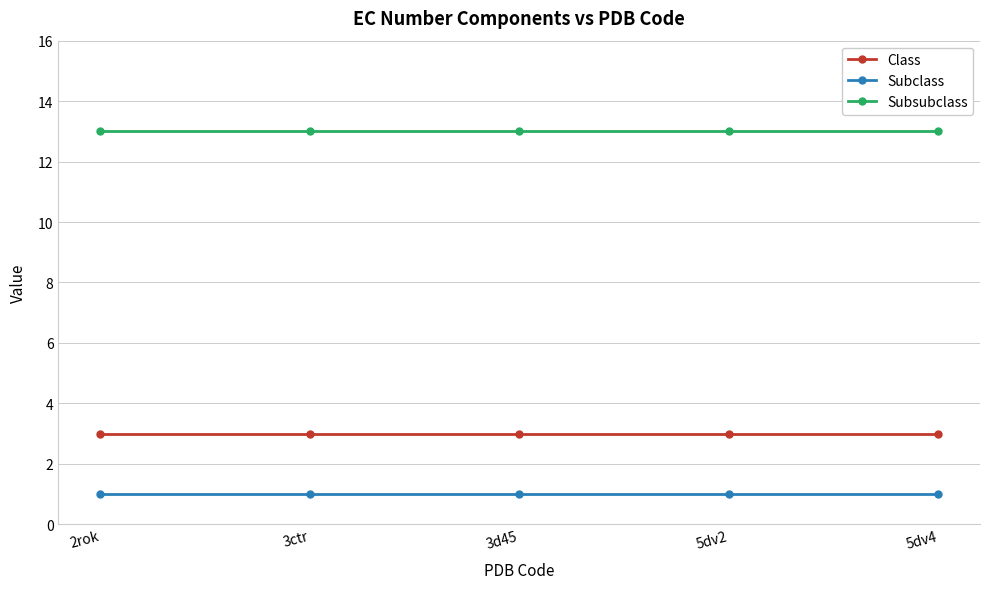

How many lines are shown in the chart?

3